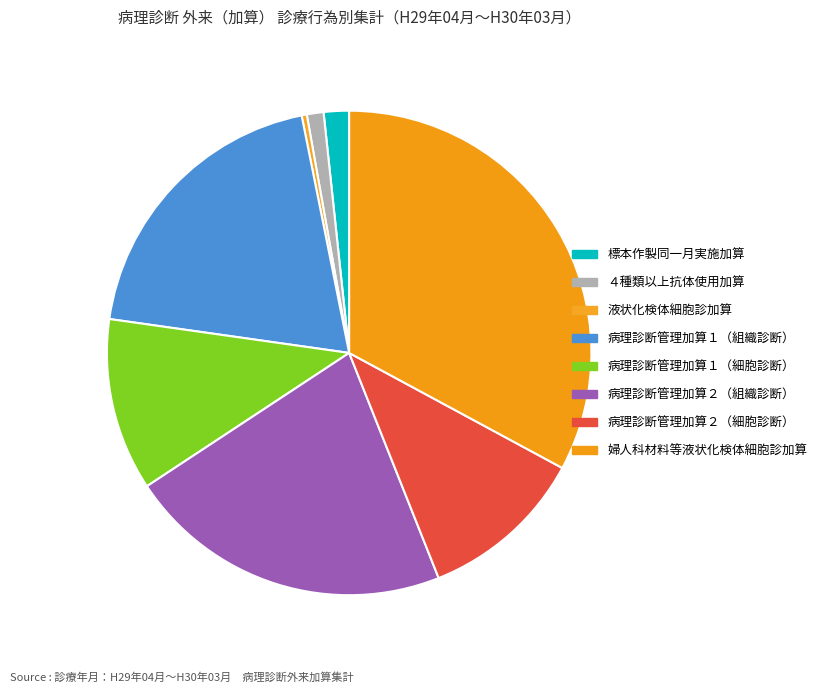

Approximately how many times larger is the value at 病理診断管理加算１（細胞診断） compared to 病理診断管理加算２（組織診断）?

0.5